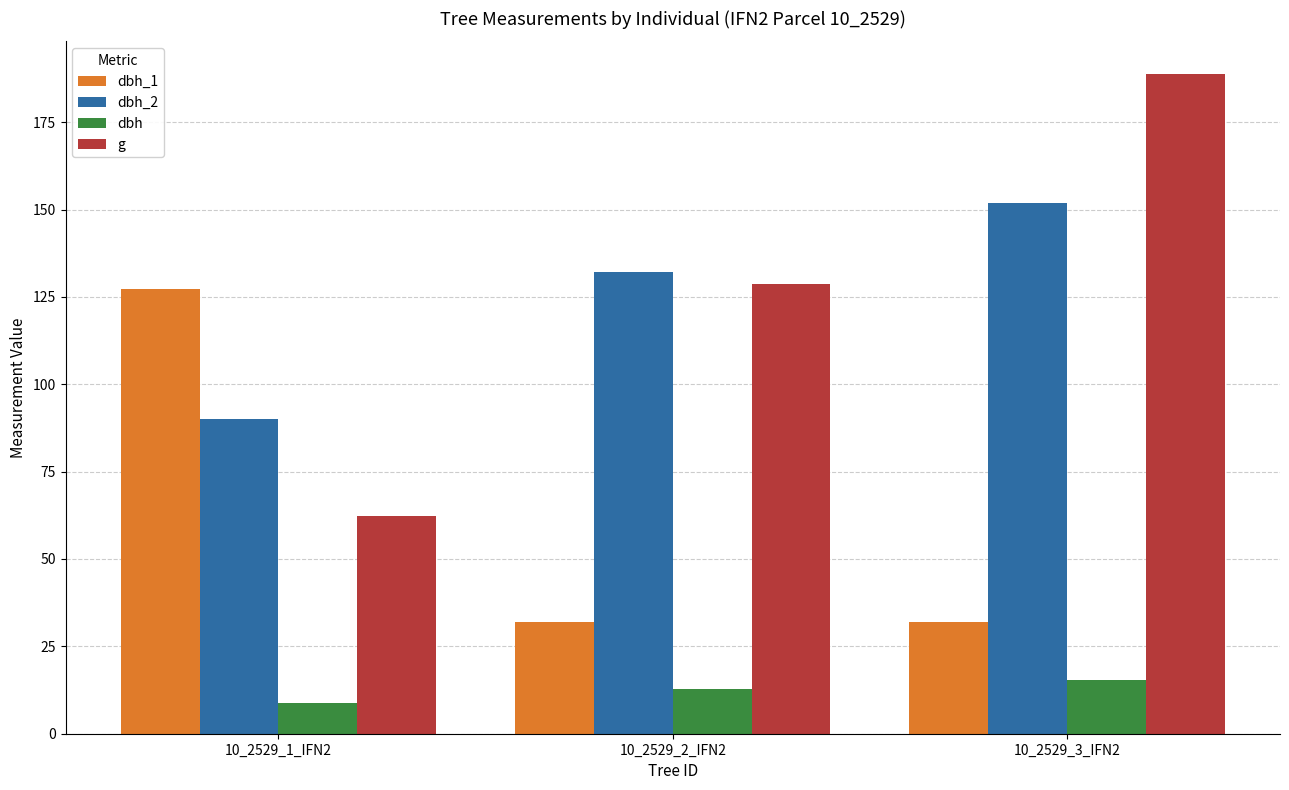

What are all the series names shown in the legend?

dbh_1, dbh_2, dbh, g